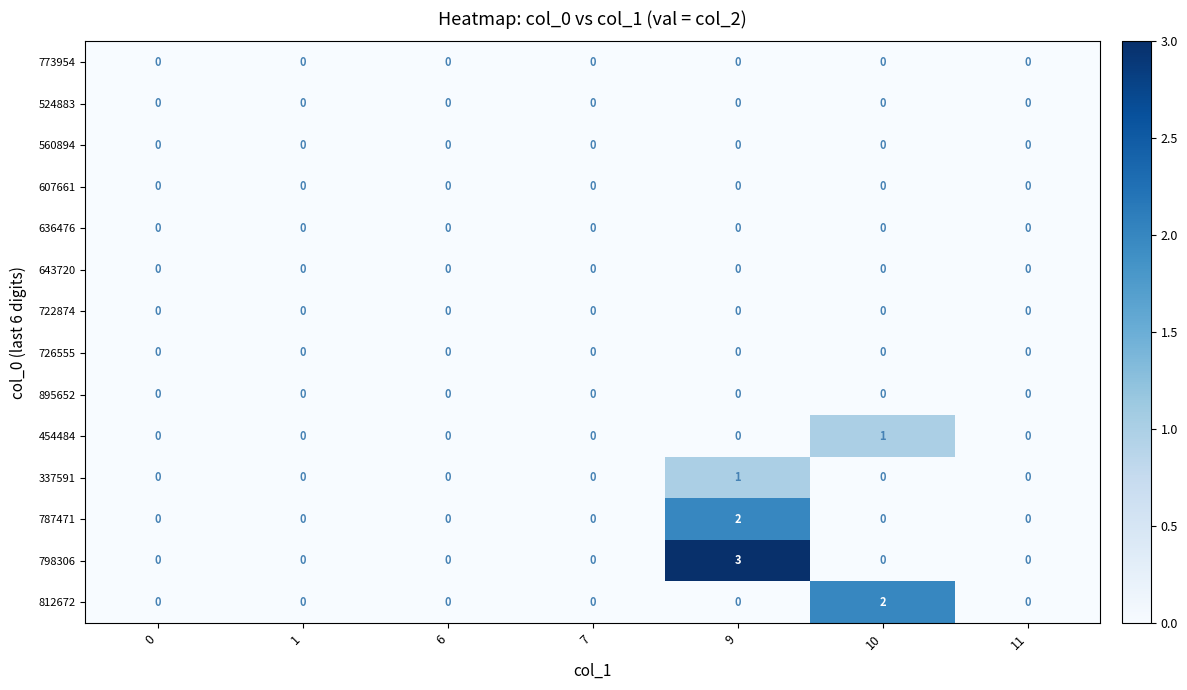

Which series has the largest range (max minus min)?

798306